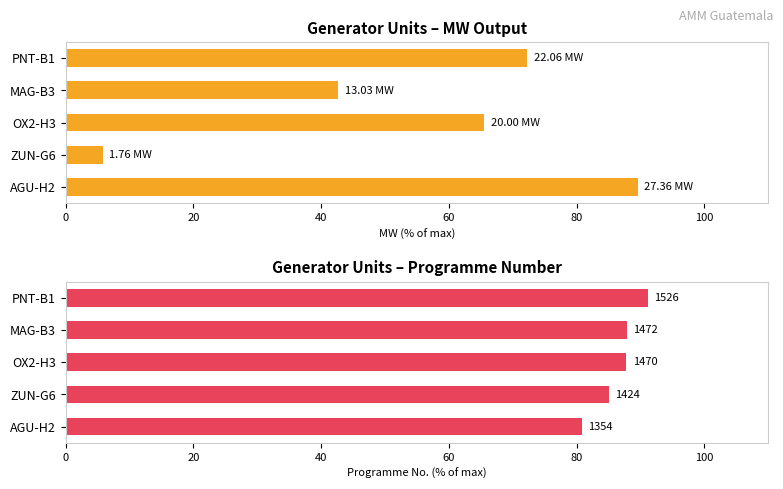

Is the value of MW  at OX2-H3 greater than the value of No. at AGU-H2?

No